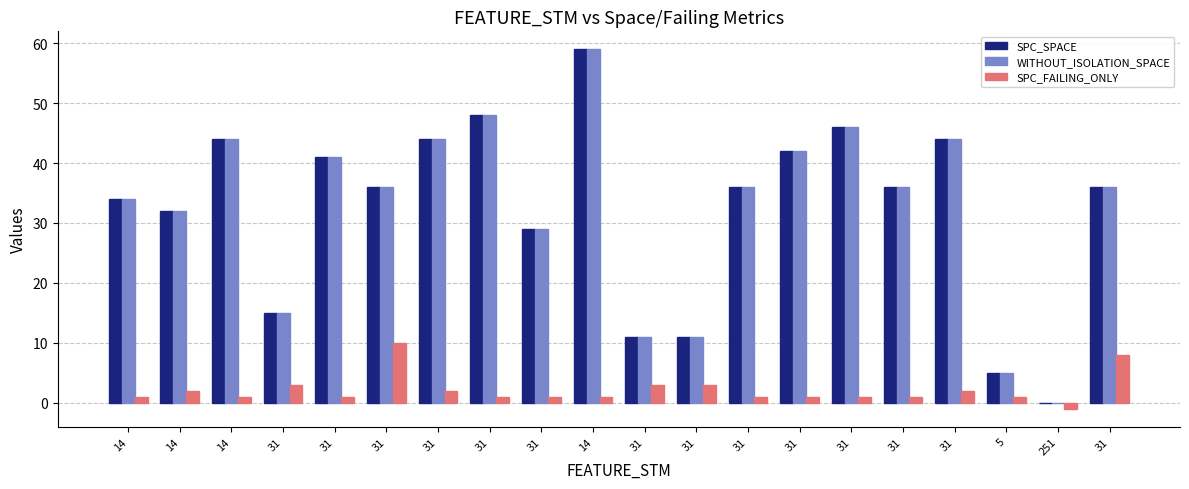

The value of SPC_FAILING_ONLY at 14 is 1. True or false?

False